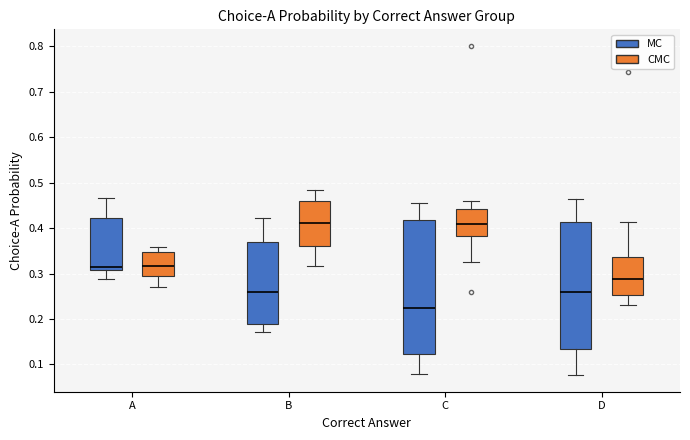

Comparing the boxes themselves (not the whiskers), which one is the tallest?

C (MC)